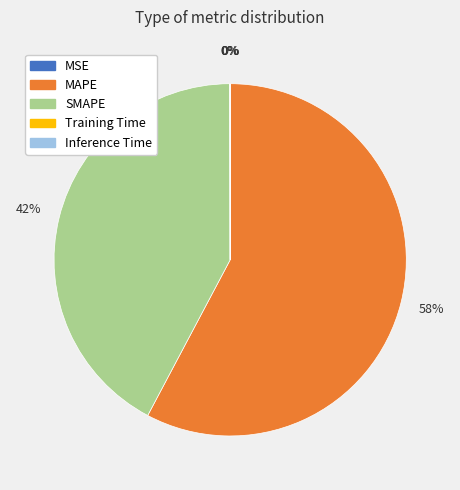

What percentage is the SMAPE slice, to the nearest percent?

42%